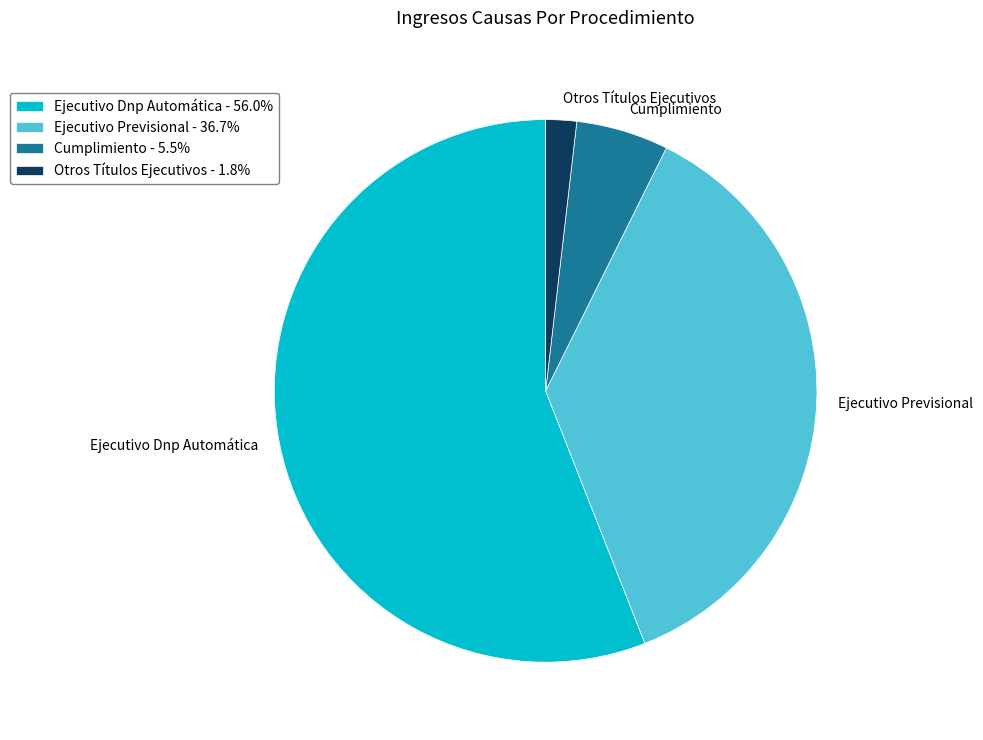

What is the ratio of the value at Ejecutivo Dnp Automática to the value at Ejecutivo Previsional?

1.5